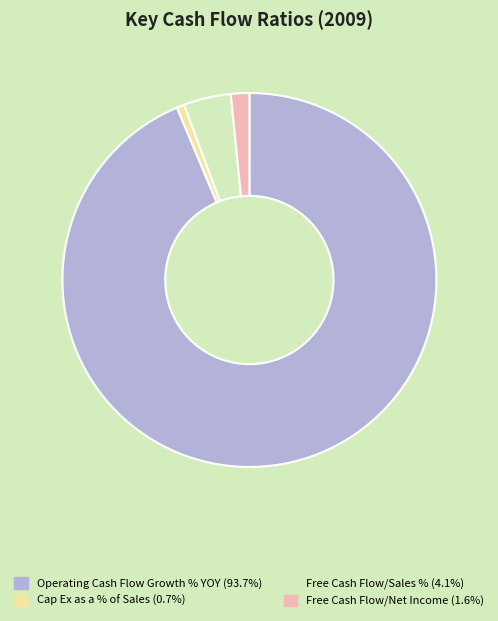

Which slice is the smallest?

Cap Ex as a % of Sales